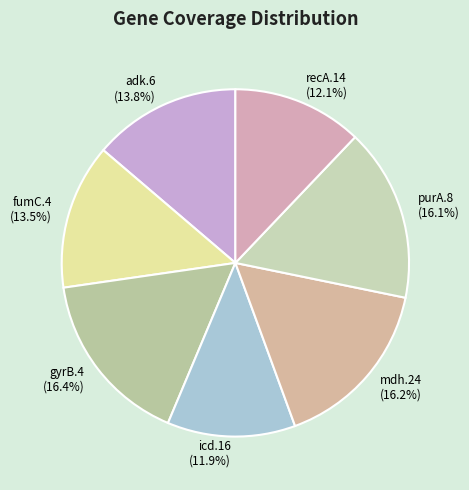

What is the total percentage of fumC.4 and recA.14?

25.6%